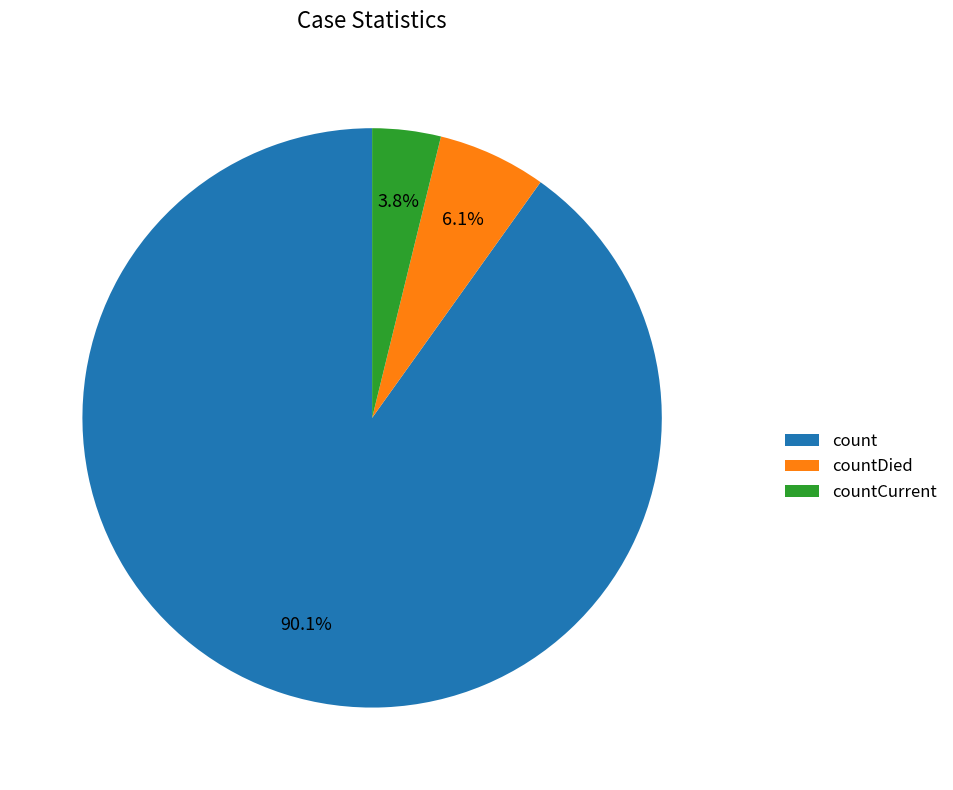

Do count and countDied together represent more than half of the pie?

Yes